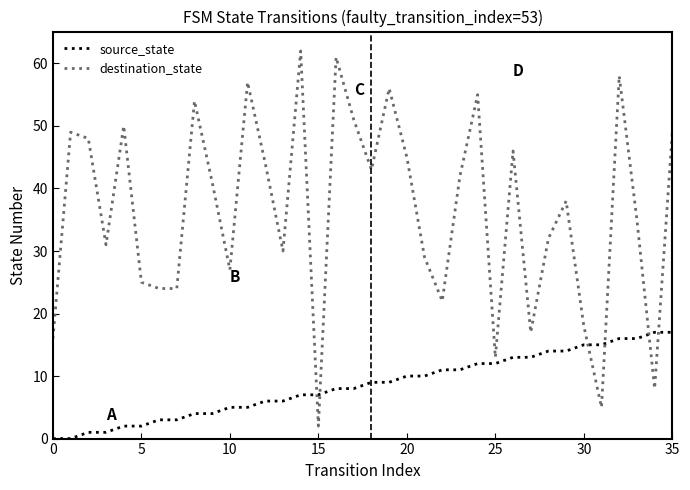

Rank the series by their average value, from highest to lowest.

destination_state, source_state